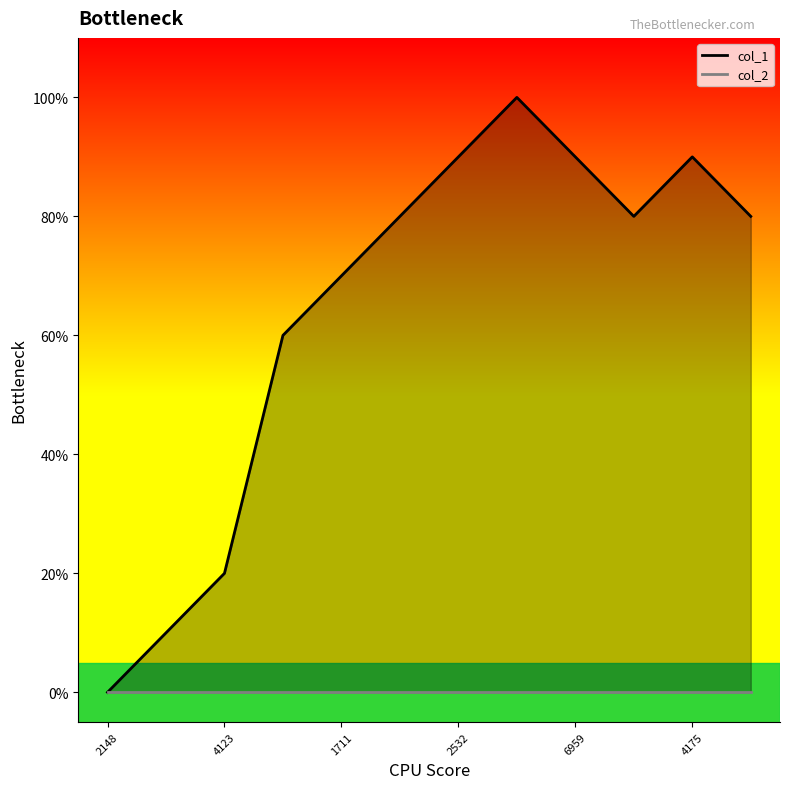

Which category has the highest value across all series?

7